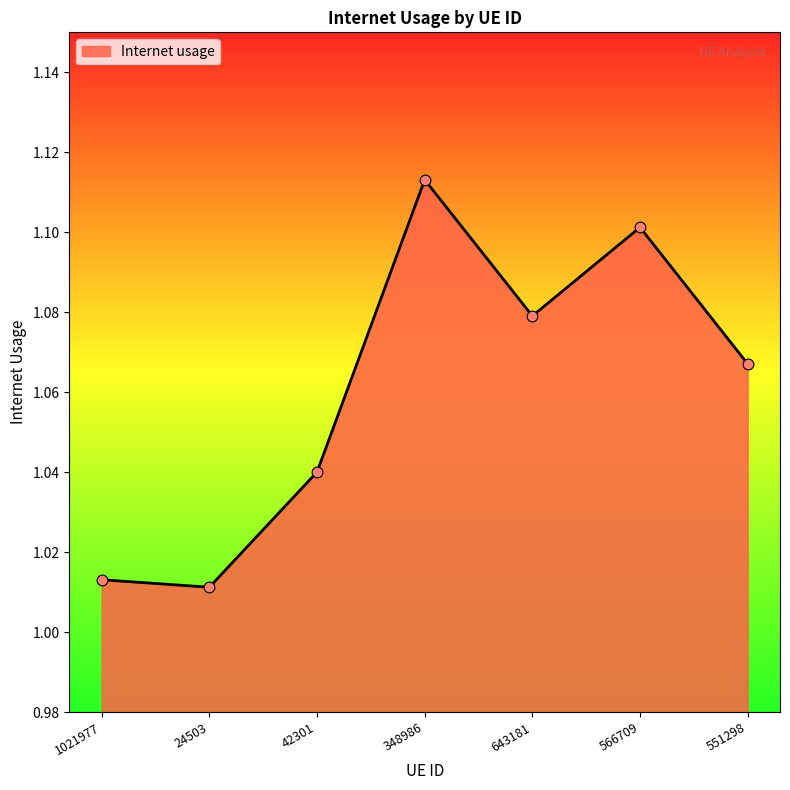

Approximately how many times larger is the value at 24503 compared to 566709?

0.9